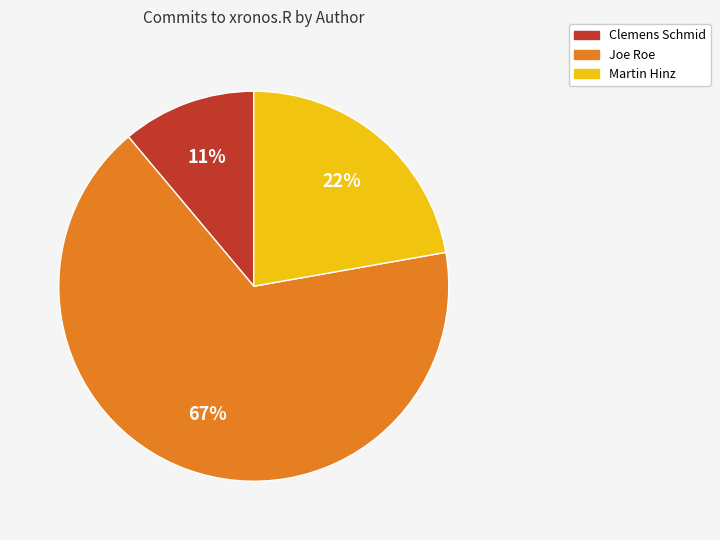

To the nearest percent, what is the average slice percentage?

33%